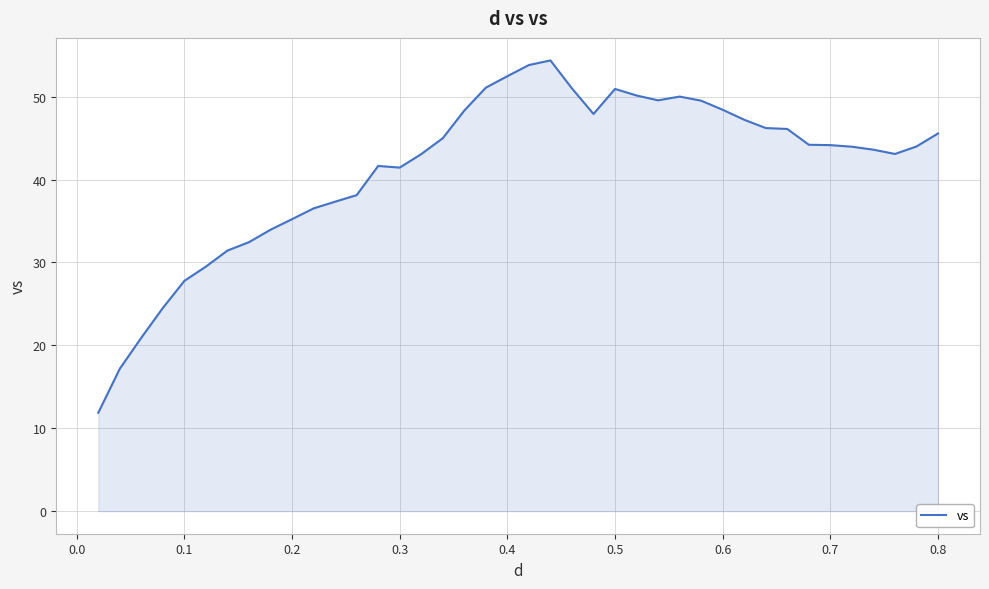

What is the minimum value shown in the chart?

11.9